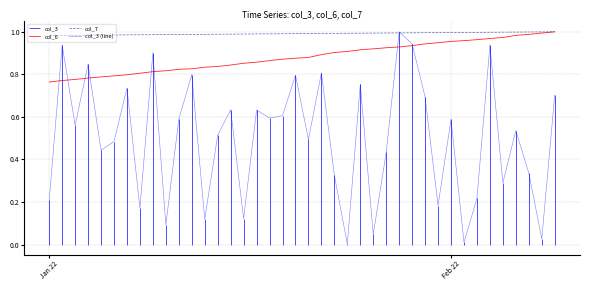

What is the average value of the col_3 (line) series?

0.5